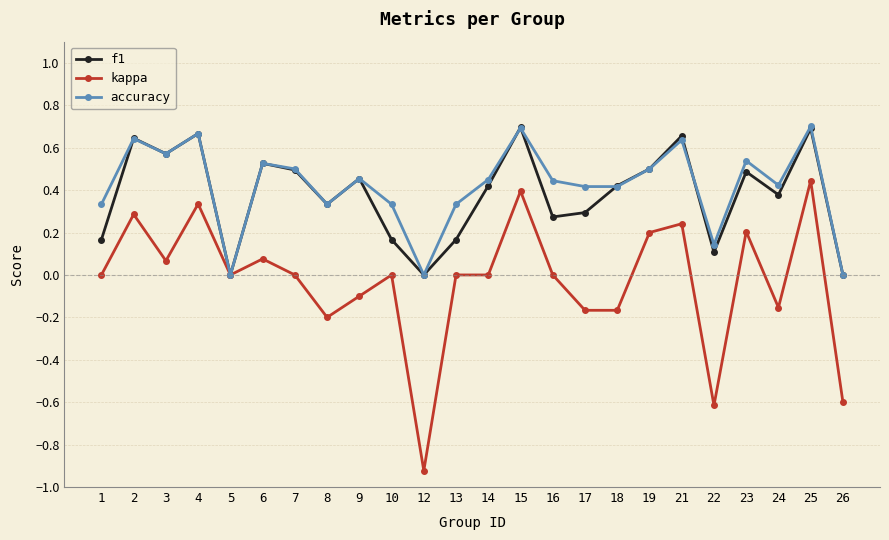

Between 6 and 15, which series saw the biggest shift?

kappa